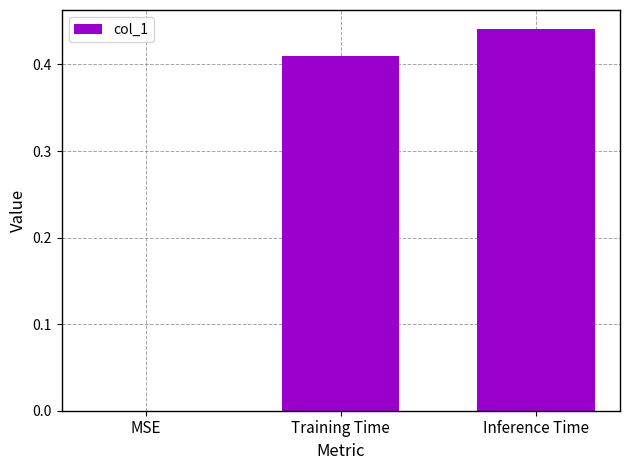

Which label corresponds to the largest value in the chart?

Inference Time